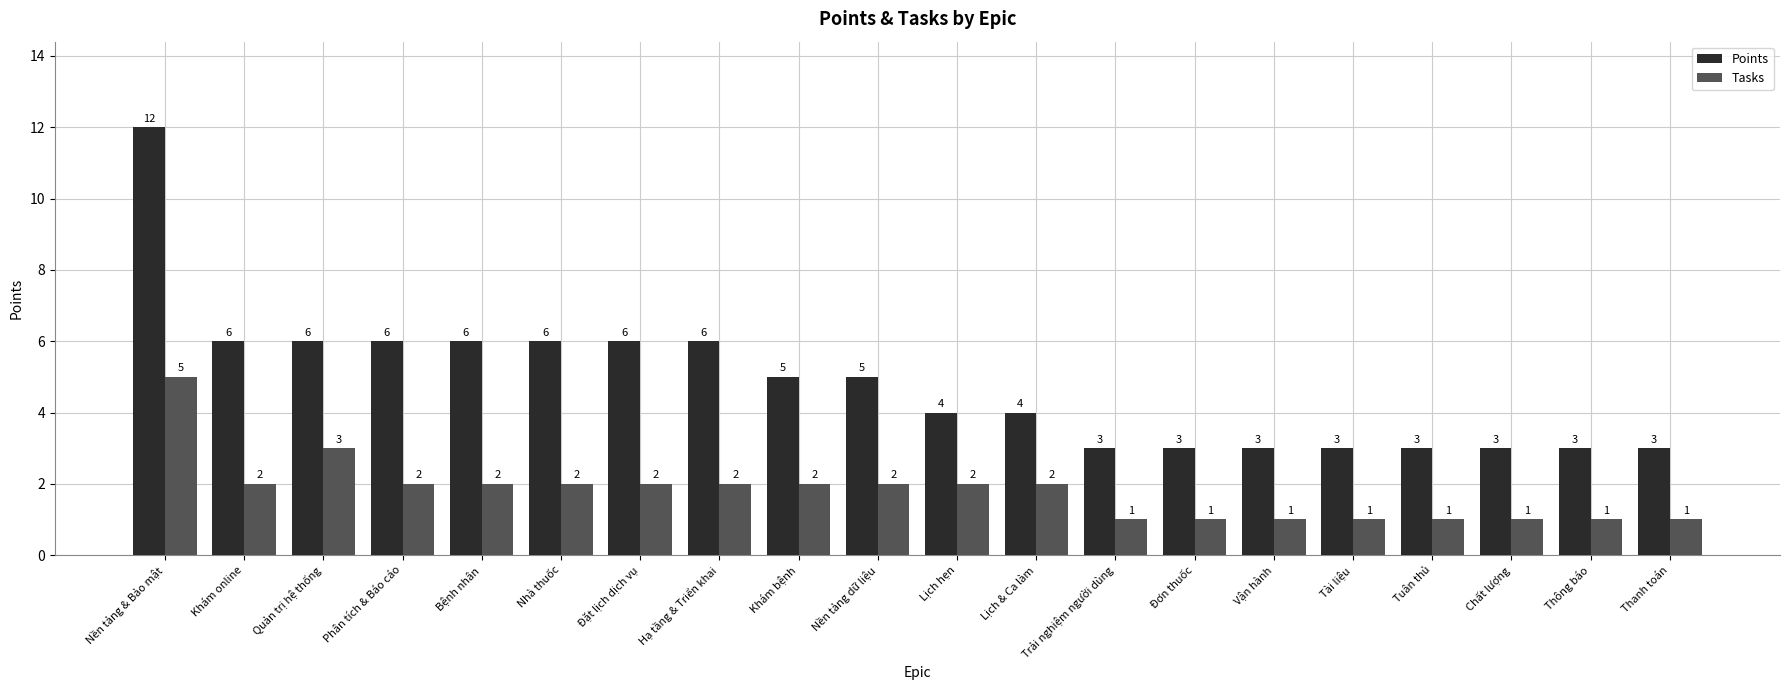

Reading left to right, extract all data points from this chart.

Points: Nền tảng & Bảo mật=12	Khám online=6	Quản trị hệ thống=6	Phân tích & Báo cáo=6	Bệnh nhân=6	Nhà thuốc=6	Đặt lịch dịch vụ=6	Hạ tầng & Triển khai=6	Khám bệnh=5	Nền tảng dữ liệu=5	Lịch hẹn=4	Lịch & Ca làm=4	Trải nghiệm người dùng=3	Đơn thuốc=3	Vận hành=3	Tài liệu=3	Tuân thủ=3	Chất lượng=3	Thông báo=3	Thanh toán=3
Tasks: Nền tảng & Bảo mật=5	Khám online=2	Quản trị hệ thống=3	Phân tích & Báo cáo=2	Bệnh nhân=2	Nhà thuốc=2	Đặt lịch dịch vụ=2	Hạ tầng & Triển khai=2	Khám bệnh=2	Nền tảng dữ liệu=2	Lịch hẹn=2	Lịch & Ca làm=2	Trải nghiệm người dùng=1	Đơn thuốc=1	Vận hành=1	Tài liệu=1	Tuân thủ=1	Chất lượng=1	Thông báo=1	Thanh toán=1